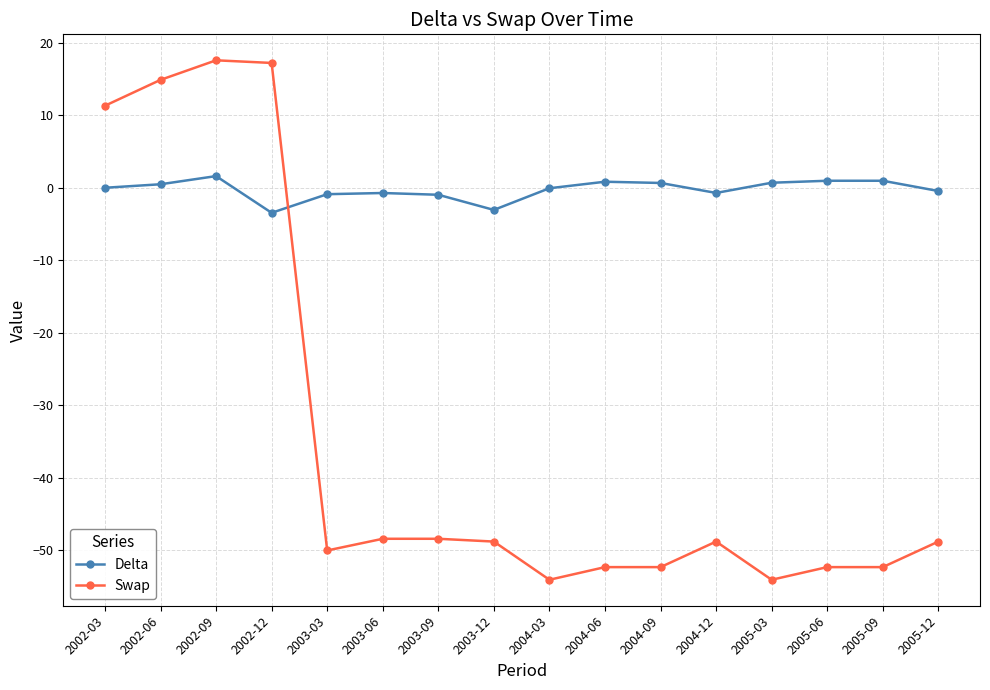

How many categories are shown in the chart?

16